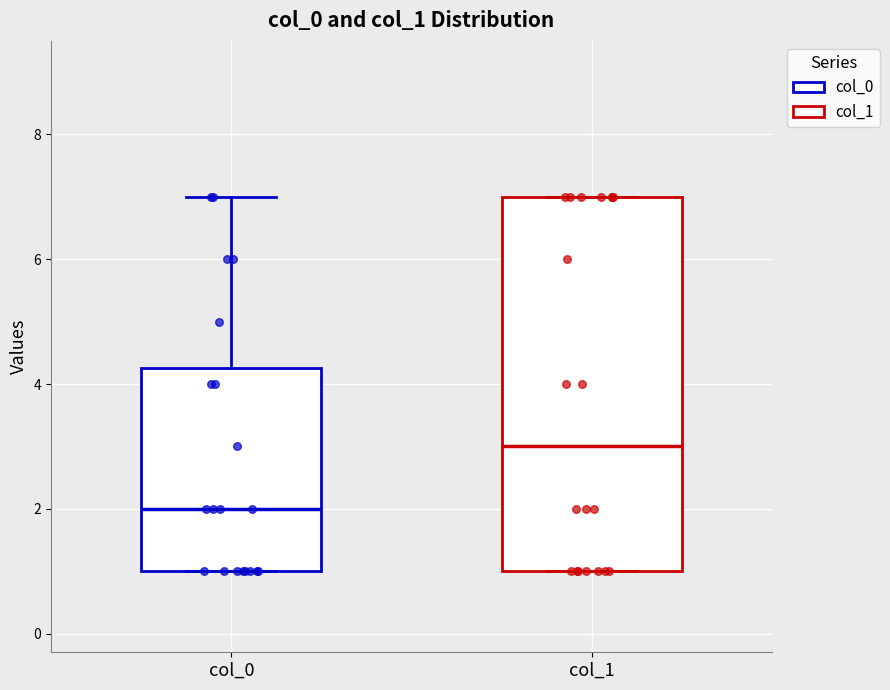

Reading left to right, transcribe this box plot: for each box, give where its median line is, the range the box spans, and where its two whiskers end, as read against the y-axis. The values are not printed on the chart, so give them approximately, as read against the axis.

col_0: median 2.0, box 1.0 to 4.2, whiskers 1.0 to 7.0
col_1: median 3.0, box 1.0 to 7.0, whiskers 1.0 to 7.0